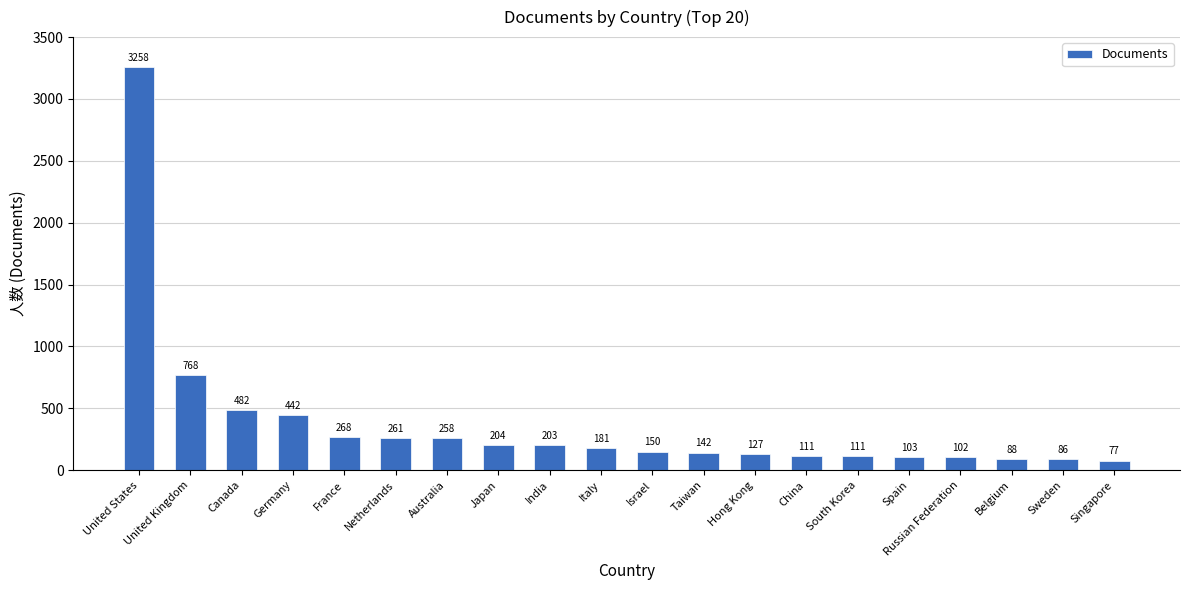

What is the change in value from Australia to Sweden?

-172